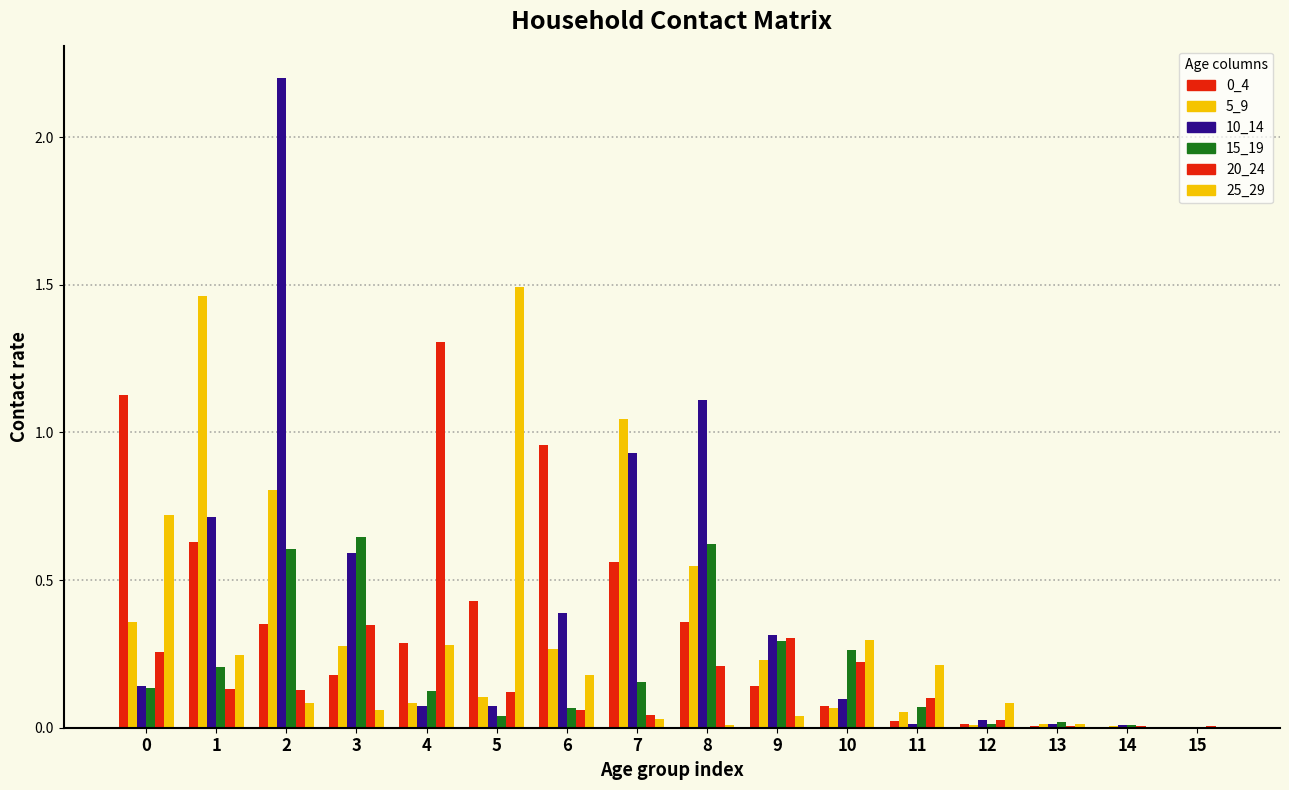

How many categories are shown in the chart?

16